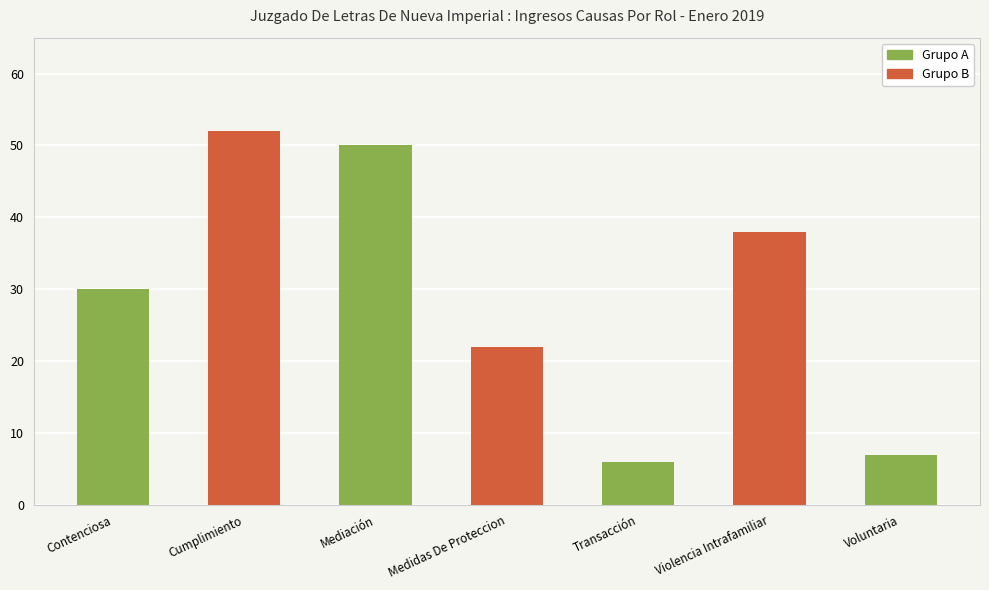

What is the average value?

29